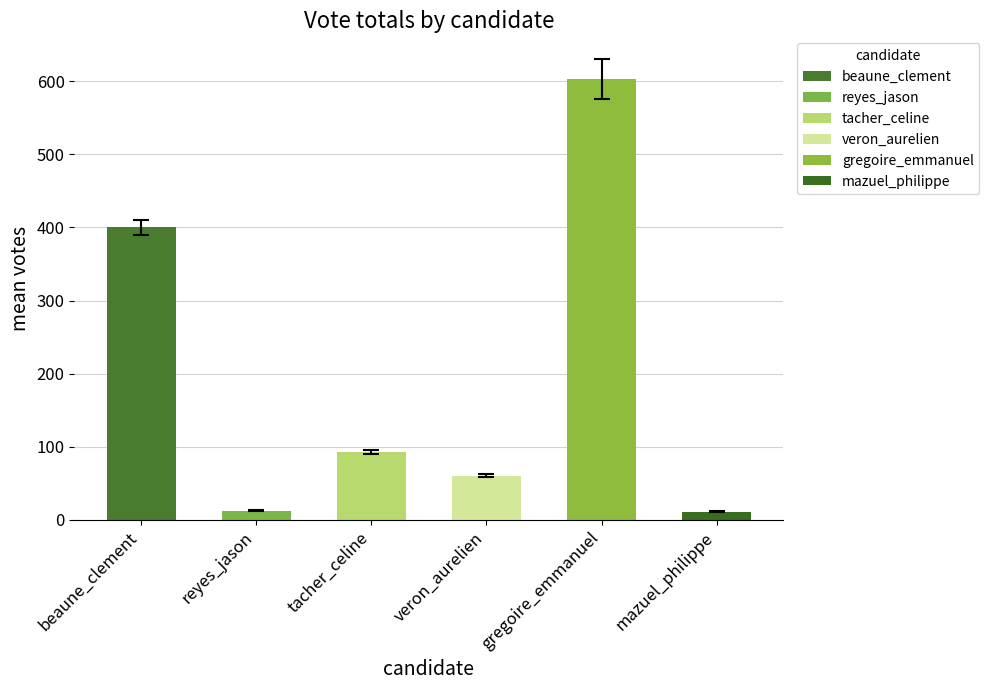

True or false: the data shows 578.2 at beaune_clement.

False